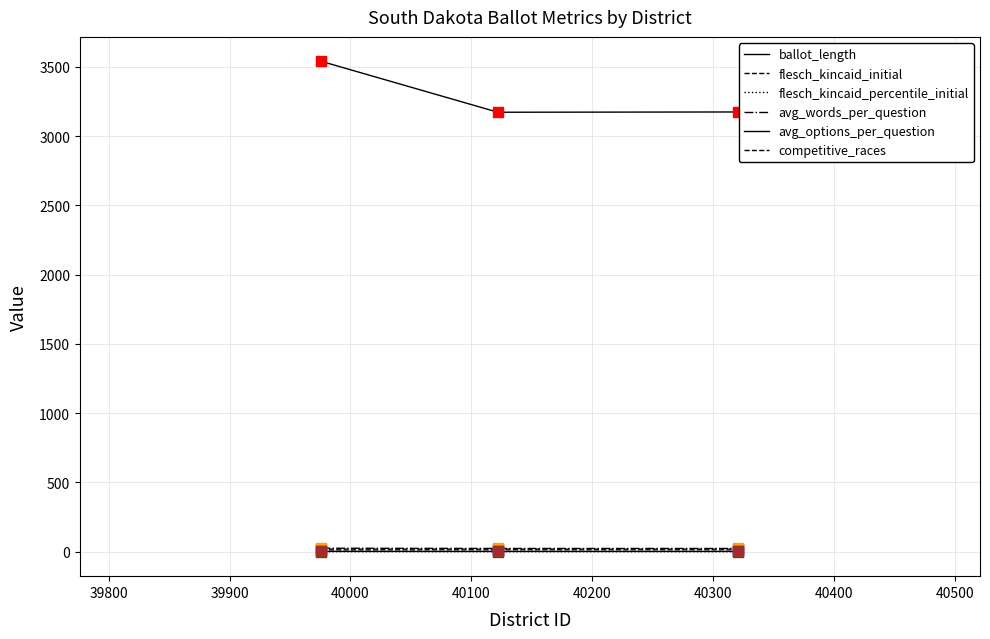

How many lines are shown in the chart?

6